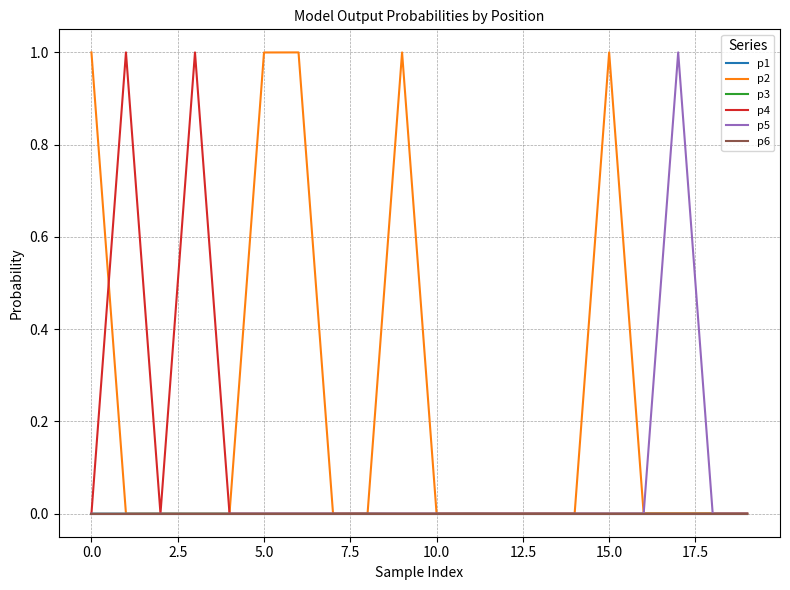

How many lines are shown in the chart?

6